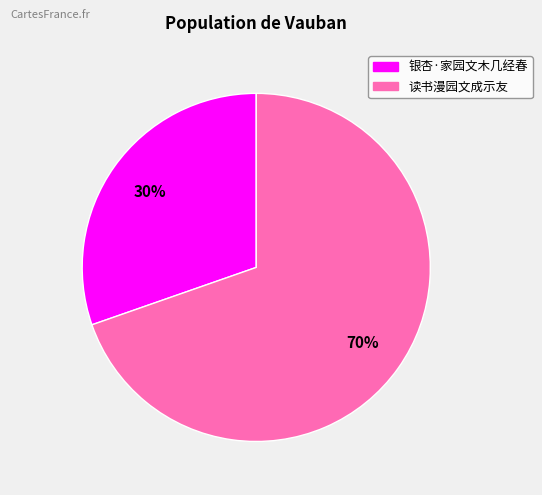

Do 银杏·家园文木几经春 and 读书漫园文成示友 together represent more than half of the pie?

Yes